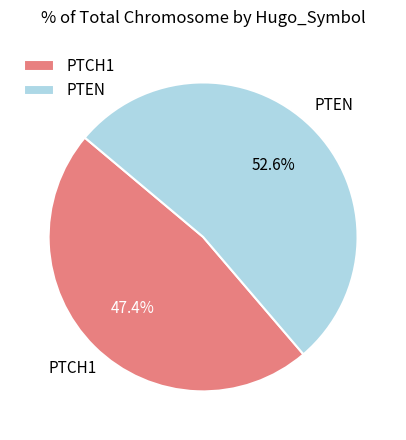

What is the largest slice in the pie chart?

PTEN